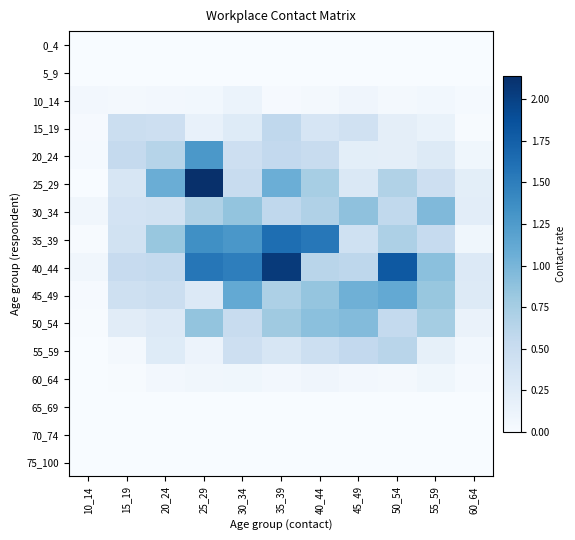

List the series in order of their peak value, highest first.

25_29, 40_44, 35_39, 20_24, 45_49, 30_34, 50_54, 55_59, 15_19, 10_14, 60_64, 0_4, 5_9, 65_69, 70_74, 75_100